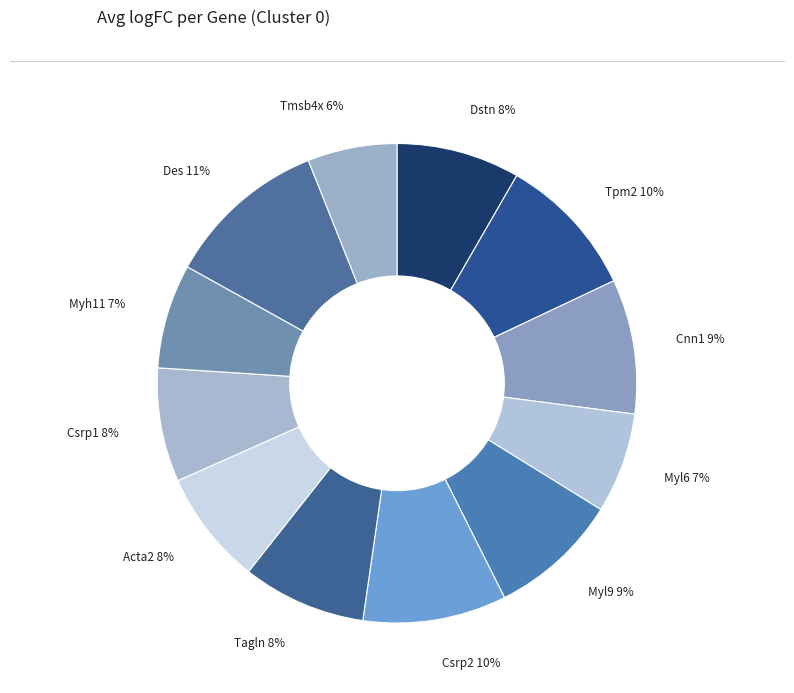

To the nearest percent, what is the difference between the largest and smallest slice percentages?

5%